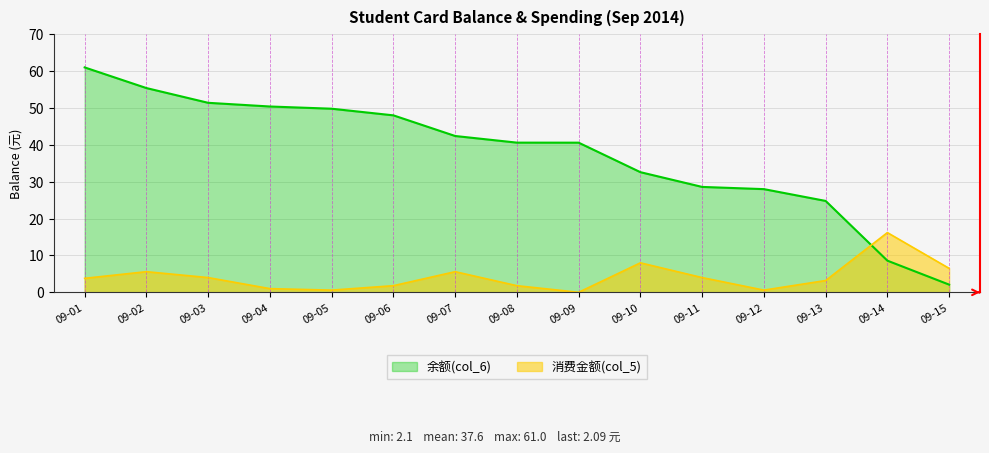

What is the highest value of the 余额(col_6) series?

61.0